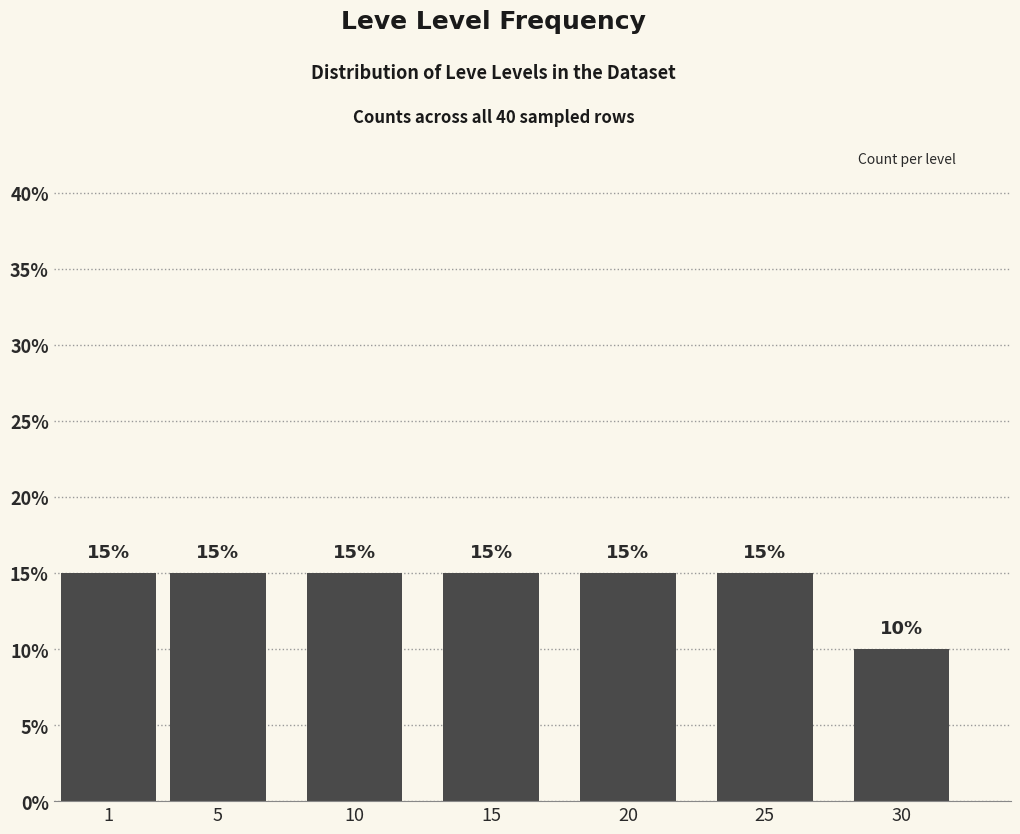

Reading left to right, extract all data points from this chart.

15	15	15	15	15	15	10